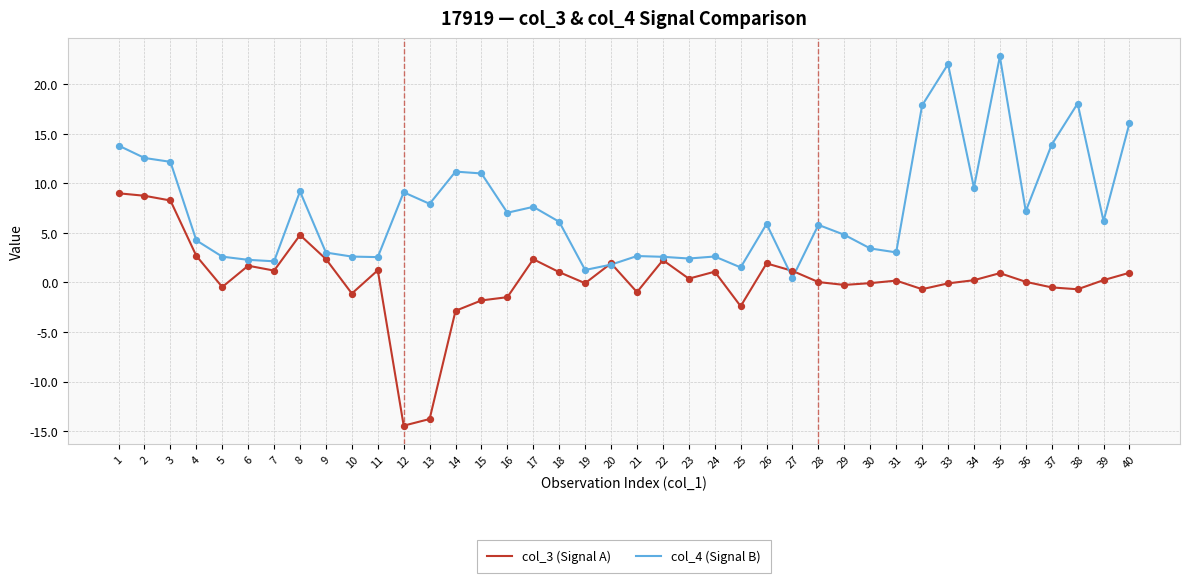

List the series in order of their peak value, lowest first.

col_3 (Signal A), col_4 (Signal B)